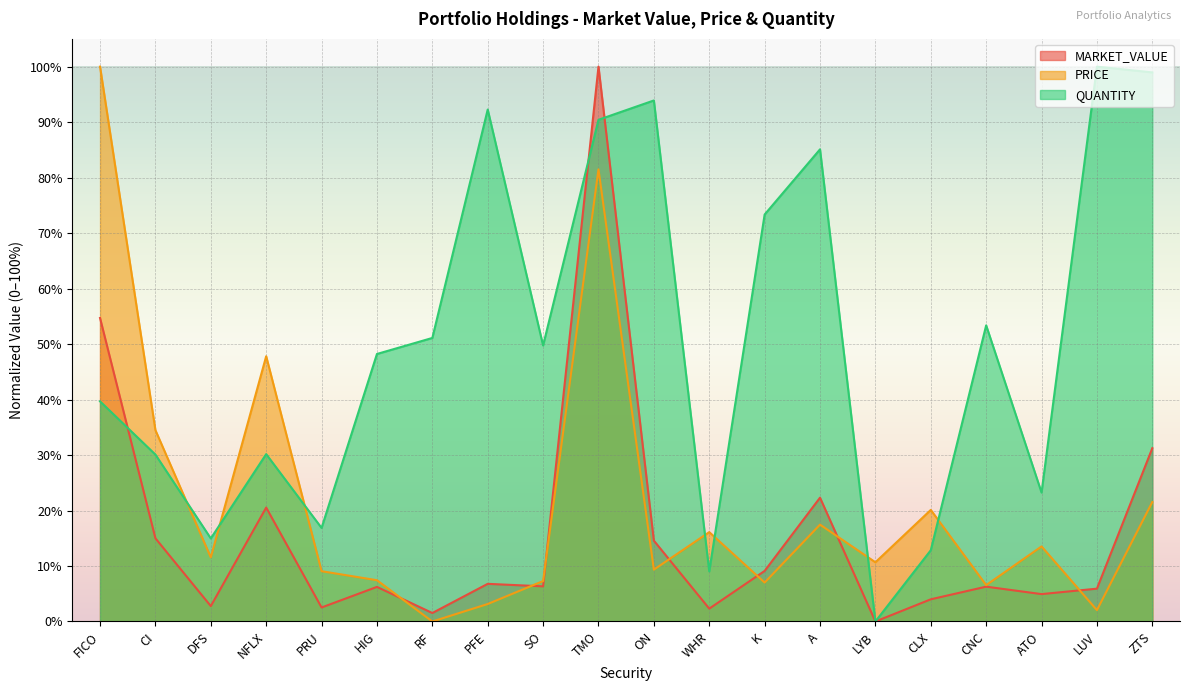

In PRICE, how many points are lower than both neighbors (excluding endpoints)?

7